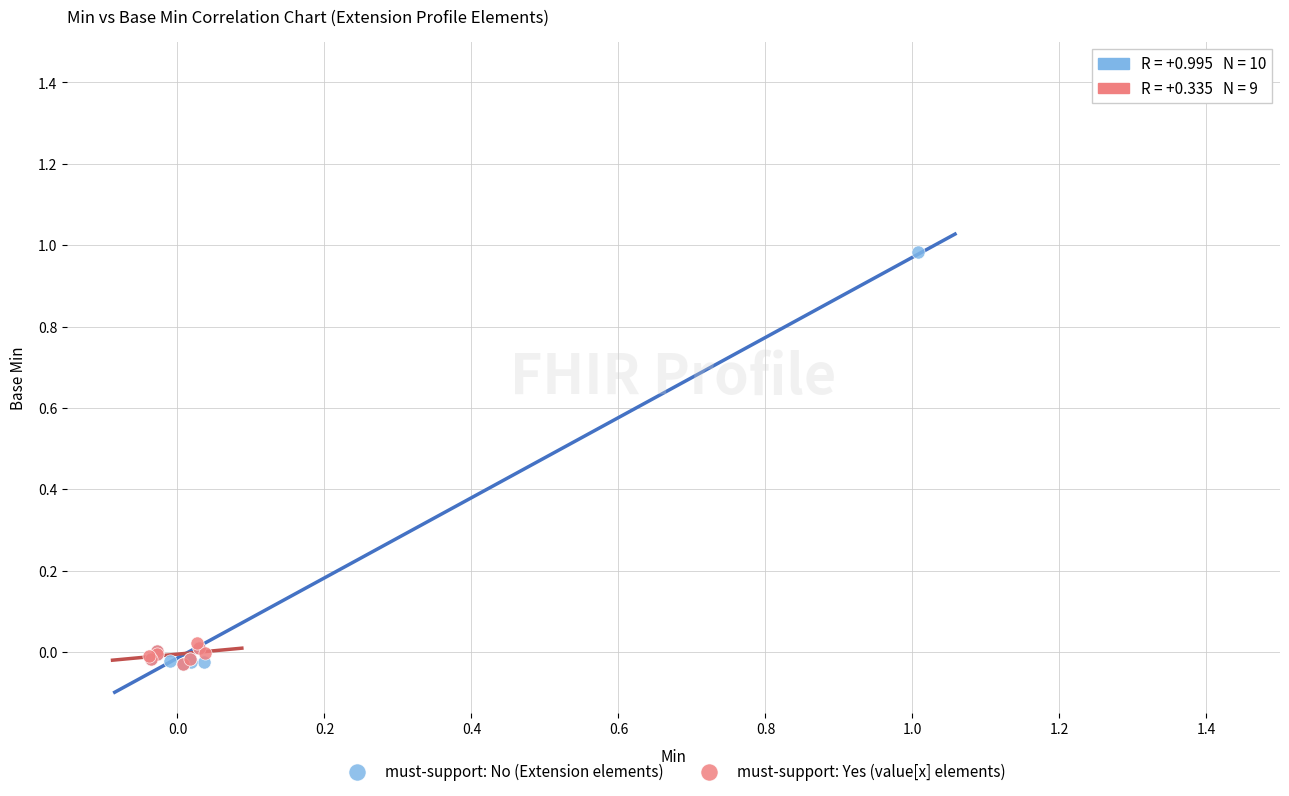

Which series reaches the maximum Y coordinate?

must-support: No (Extension elements)